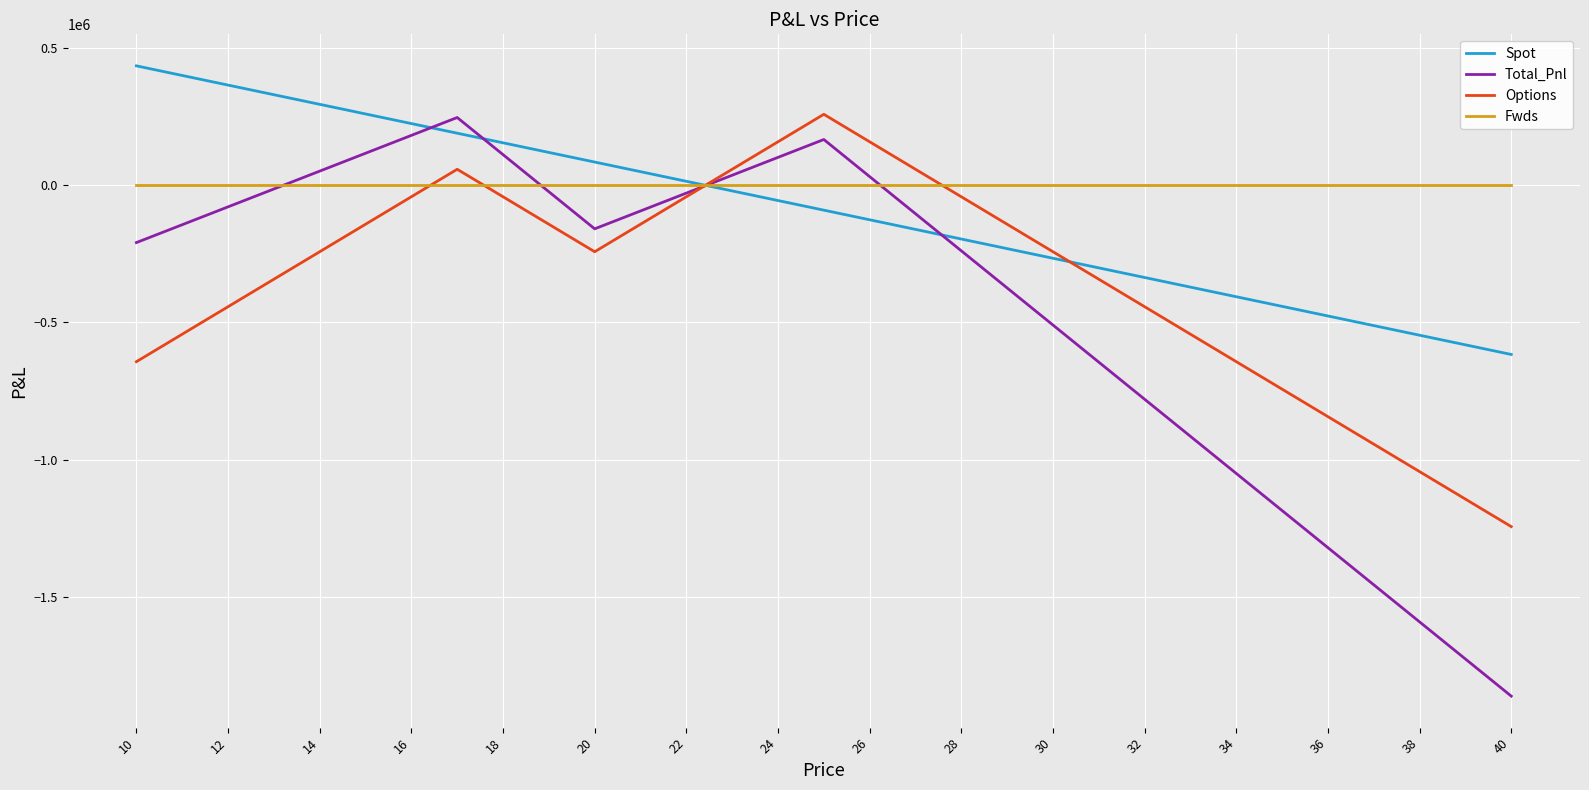

What is the smallest value displayed?

-1859671.5